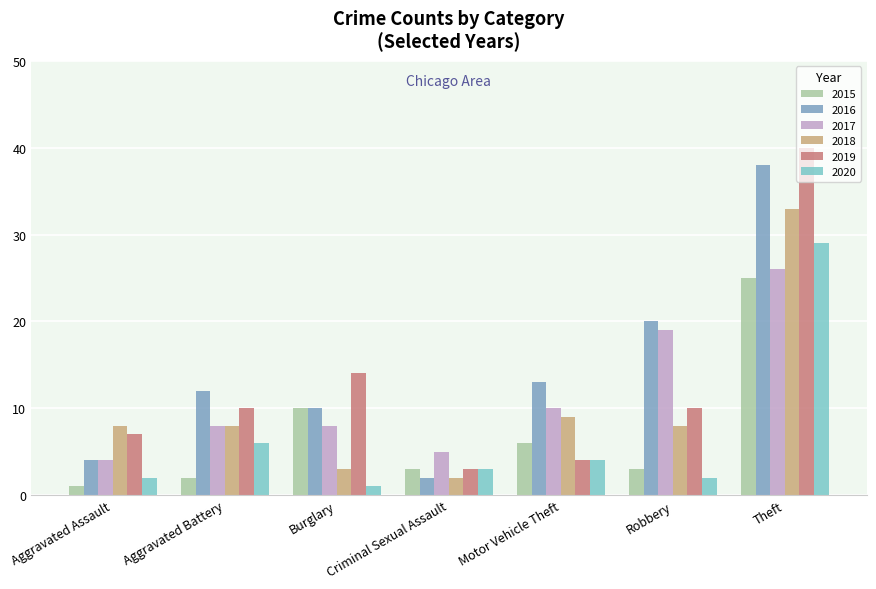

How many distinct data groups are displayed?

6